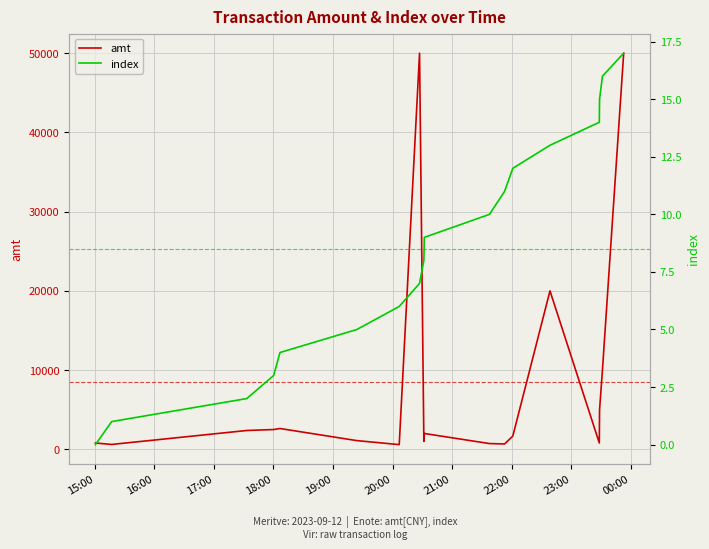

Does the chart display data point markers on the line(s)?

No